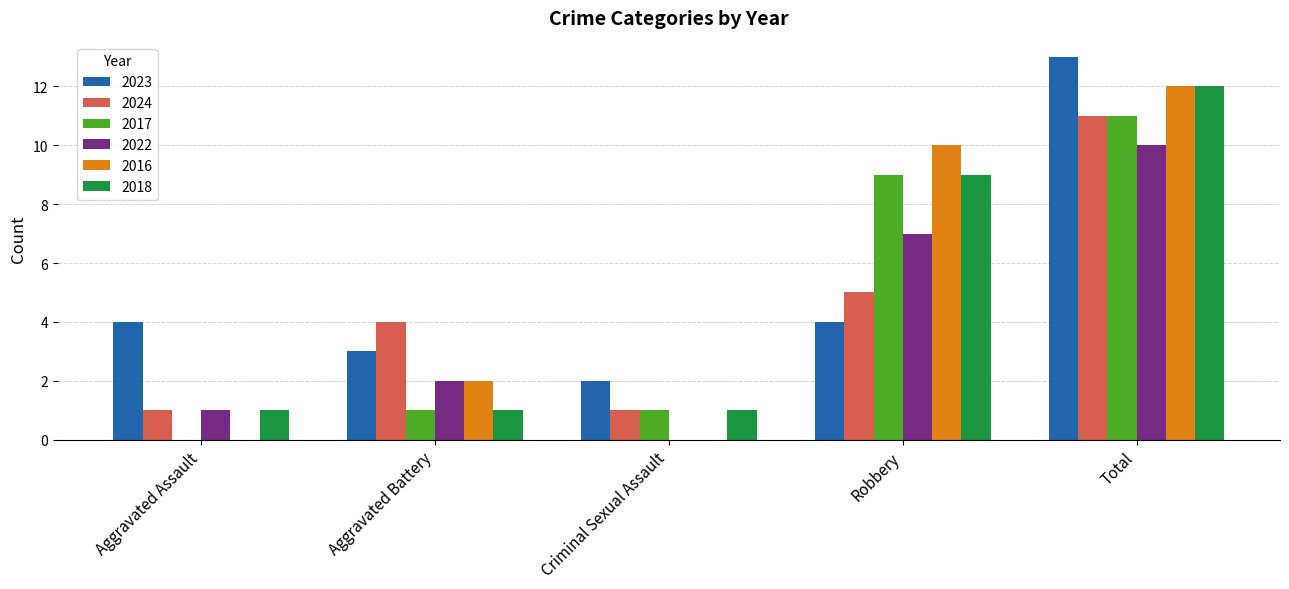

At which category is the sum across all series the highest?

Total